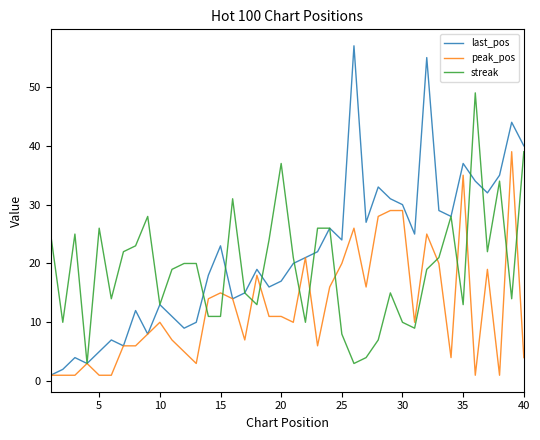

What is the greatest value displayed?

57